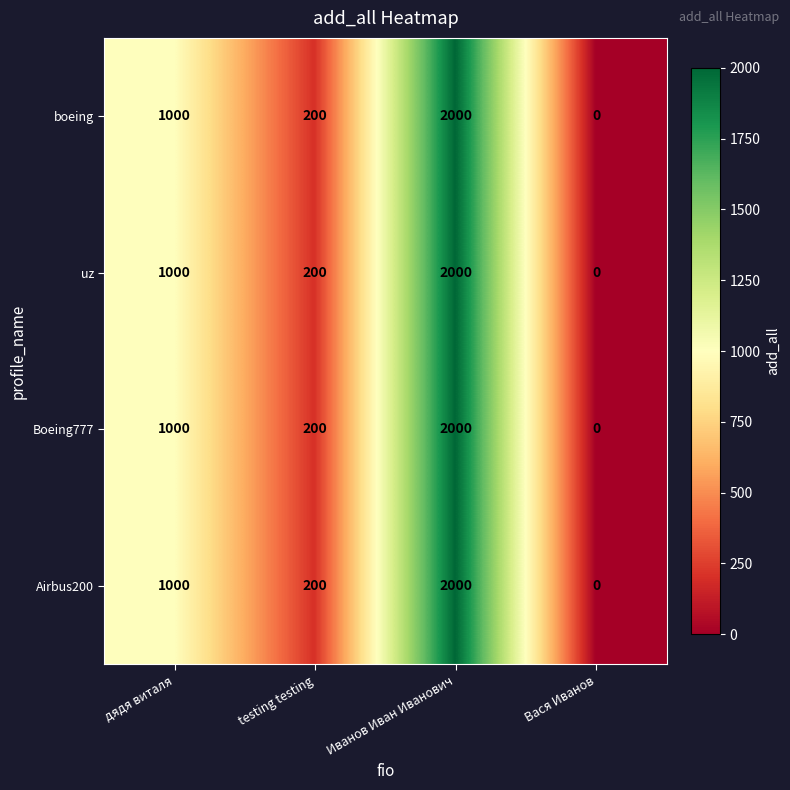

At which category does the chart reach its peak across all series?

Иванов Иван Иванович